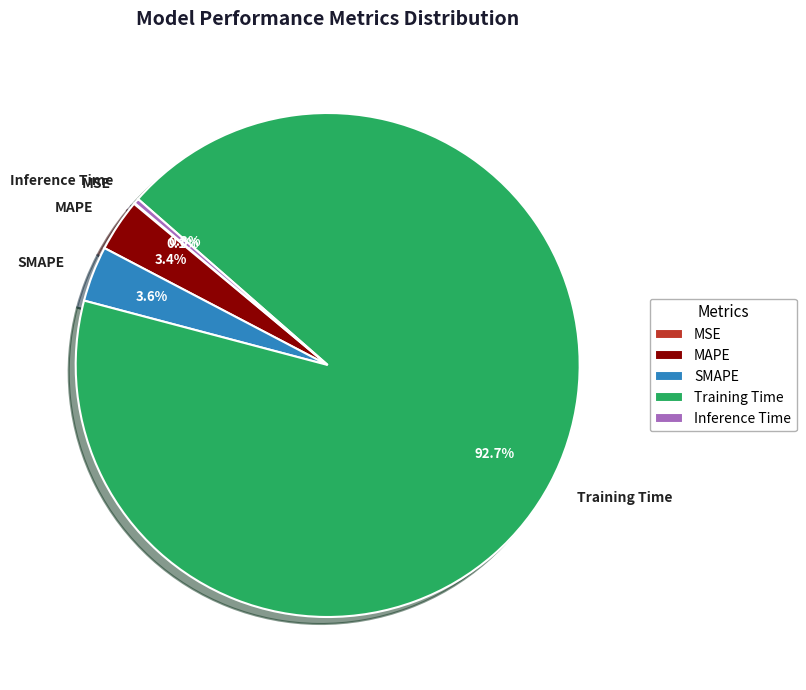

What portion of the pie excludes SMAPE?

96.4%